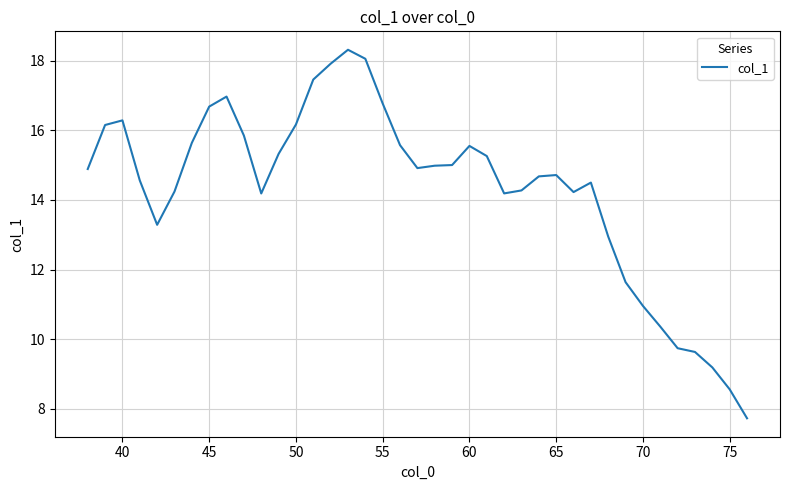

What is the smallest value displayed?

7.7